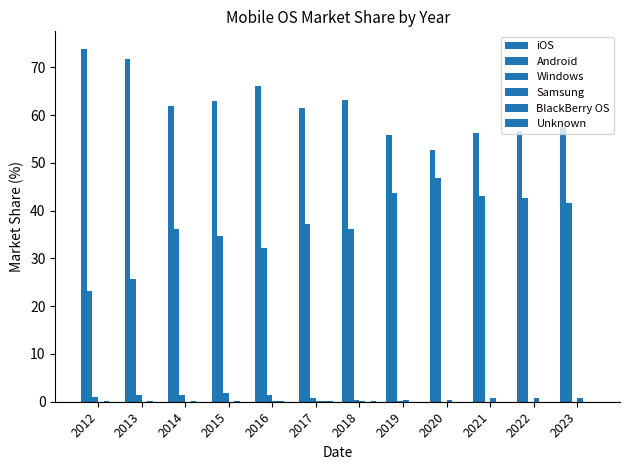

Does the chart contain stacked bars?

No